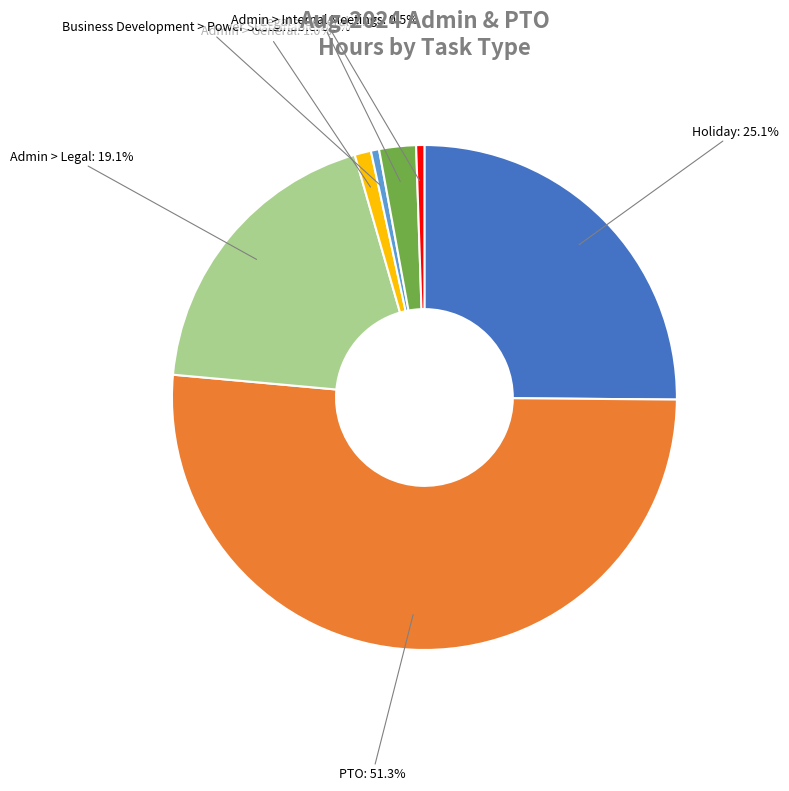

Do Admin > Internal Meetings and PTO together represent more than half of the pie?

Yes